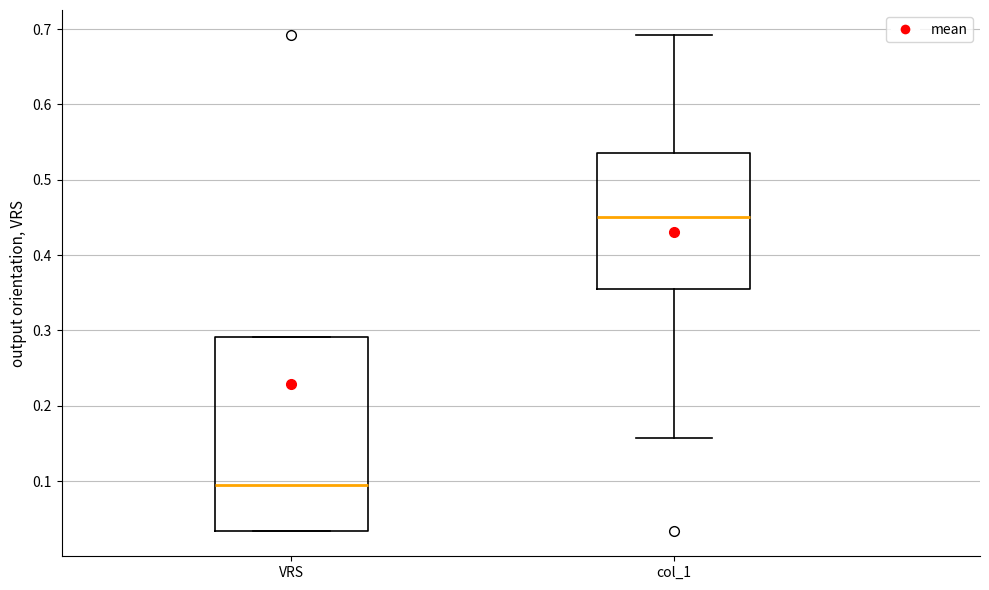

Reading left to right, read every box against the y-axis: the position of its median line, the range the box covers, and the ends of its whiskers. The values are not printed on the chart, so give them approximately, as read against the axis.

VRS: median 0.10, box 0.03 to 0.29, whiskers 0.03 to 0.29
col_1: median 0.45, box 0.36 to 0.54, whiskers 0.16 to 0.69